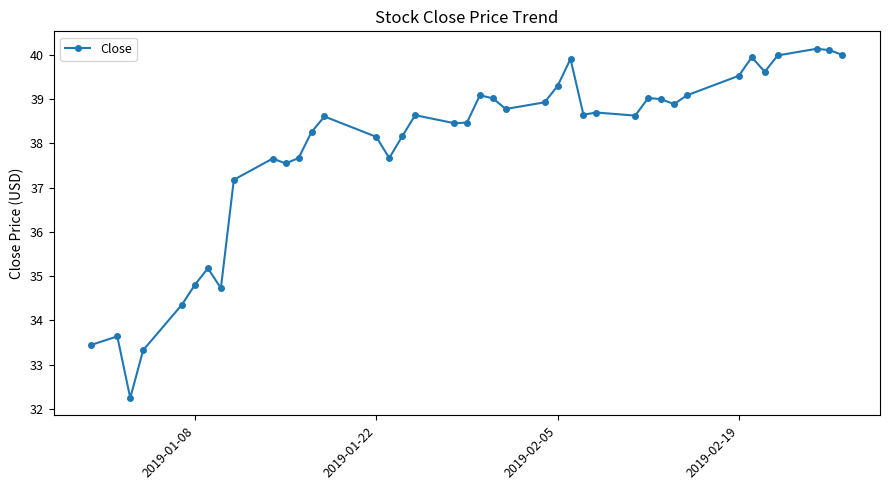

True or false: the data has more than 0 interior local peaks.

True